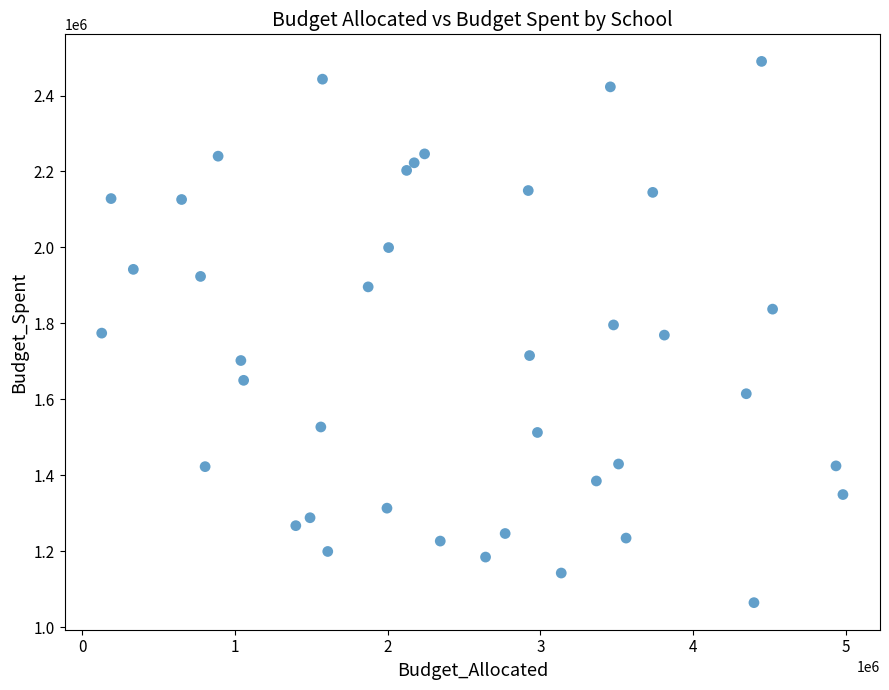

What is the range of Y values (max minus min)?

1424821